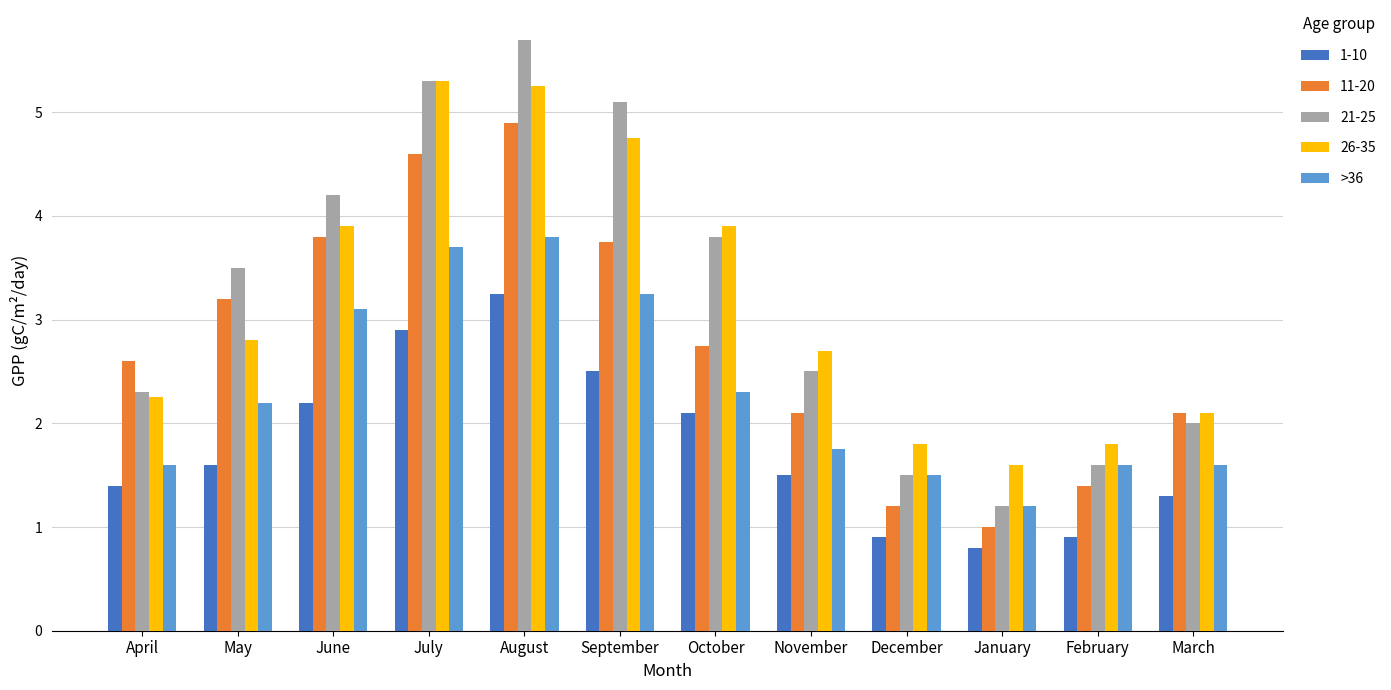

What is the difference between the maximum and second lowest values in the 11-20 series?

3.7